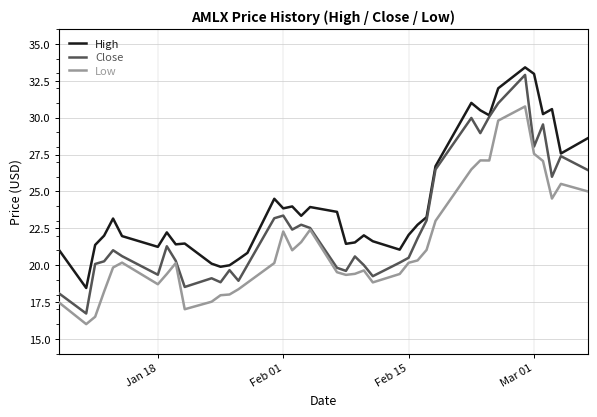

What is the maximum value shown in the chart?

33.4